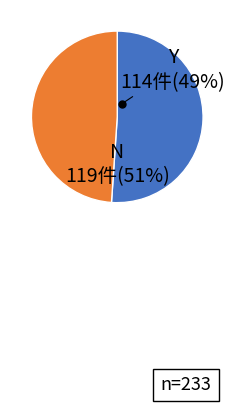

Between Y and N, which is larger?

N